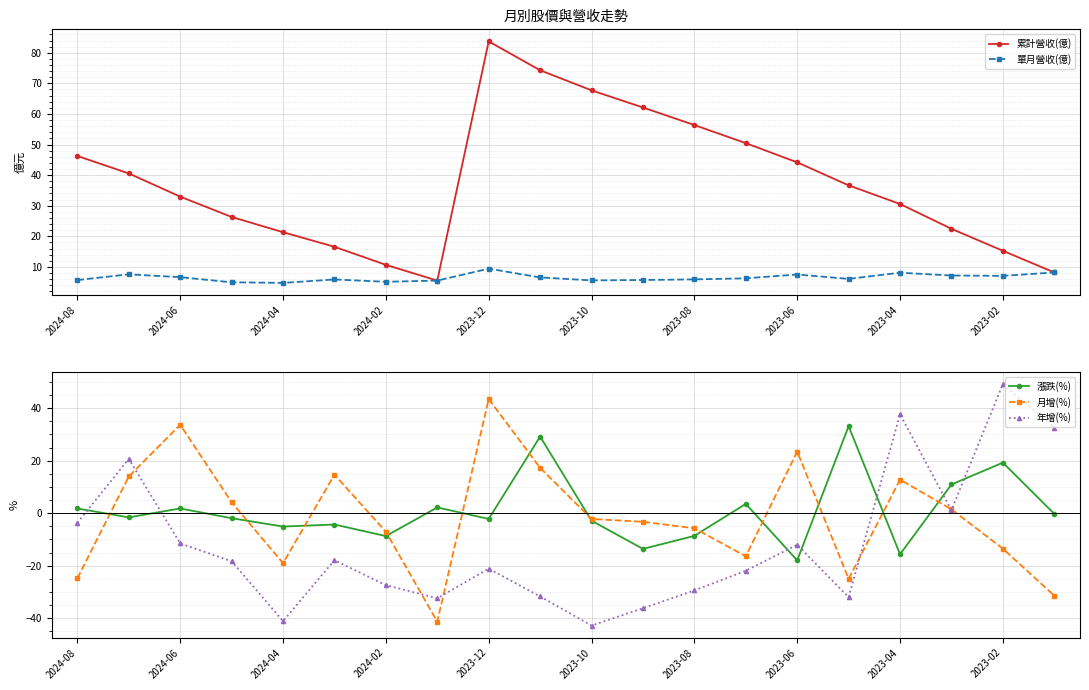

Read the 月增(%) value at 2023-02.

-13.5